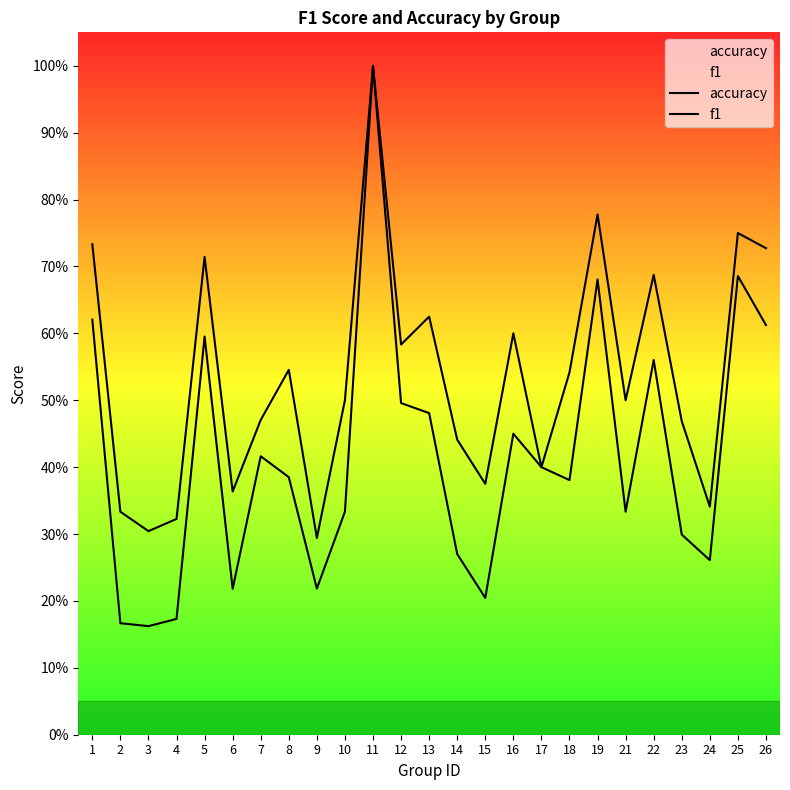

Which series has the widest spread of values?

f1